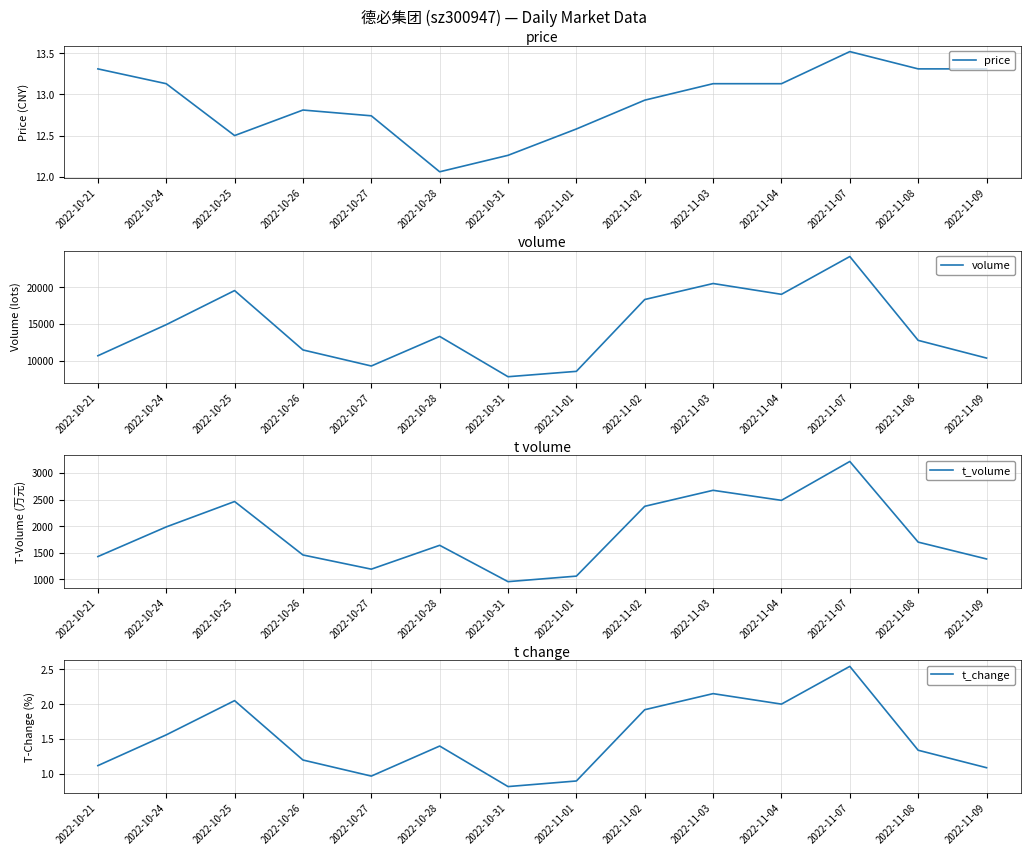

Reading left to right, extract all data points from this chart.

price: 2022-10-21=13.3	2022-10-24=13.1	2022-10-25=12.5	2022-10-26=12.8	2022-10-27=12.7	2022-10-28=12.1	2022-10-31=12.3	2022-11-01=12.6	2022-11-02=12.9	2022-11-03=13.1	2022-11-04=13.1	2022-11-07=13.5	2022-11-08=13.3	2022-11-09=13.3
volume: 2022-10-21=10667.0	2022-10-24=14893.0	2022-10-25=19529.0	2022-10-26=11457.0	2022-10-27=9274.0	2022-10-28=13295.0	2022-10-31=7816.0	2022-11-01=8546.0	2022-11-02=18313.0	2022-11-03=20488.0	2022-11-04=19019.0	2022-11-07=24157.0	2022-11-08=12759.0	2022-11-09=10351.0
t_volume: 2022-10-21=1428.0	2022-10-24=1986.0	2022-10-25=2464.0	2022-10-26=1458.0	2022-10-27=1191.0	2022-10-28=1640.0	2022-10-31=956.0	2022-11-01=1060.0	2022-11-02=2374.0	2022-11-03=2675.0	2022-11-04=2486.0	2022-11-07=3218.0	2022-11-08=1700.0	2022-11-09=1383.0
t_change: 2022-10-21=1.1	2022-10-24=1.6	2022-10-25=2.0	2022-10-26=1.2	2022-10-27=1.0	2022-10-28=1.4	2022-10-31=0.8	2022-11-01=0.9	2022-11-02=1.9	2022-11-03=2.1	2022-11-04=2.0	2022-11-07=2.5	2022-11-08=1.3	2022-11-09=1.1